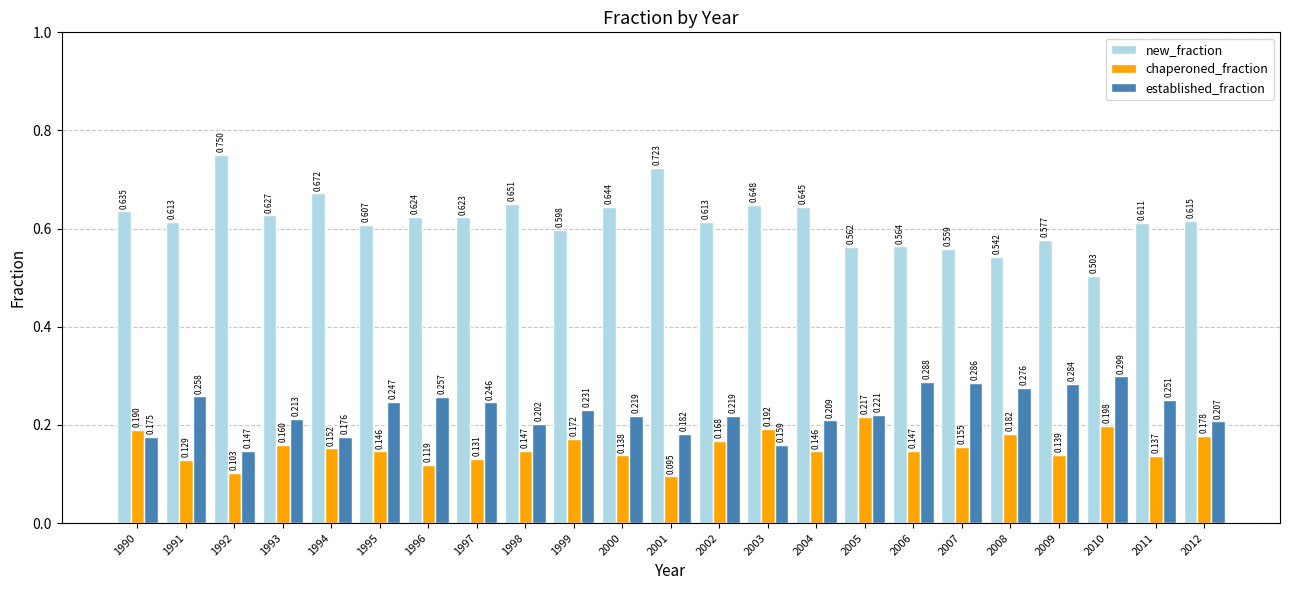

At 1993, list the series in order from largest to smallest.

new_fraction, established_fraction, chaperoned_fraction